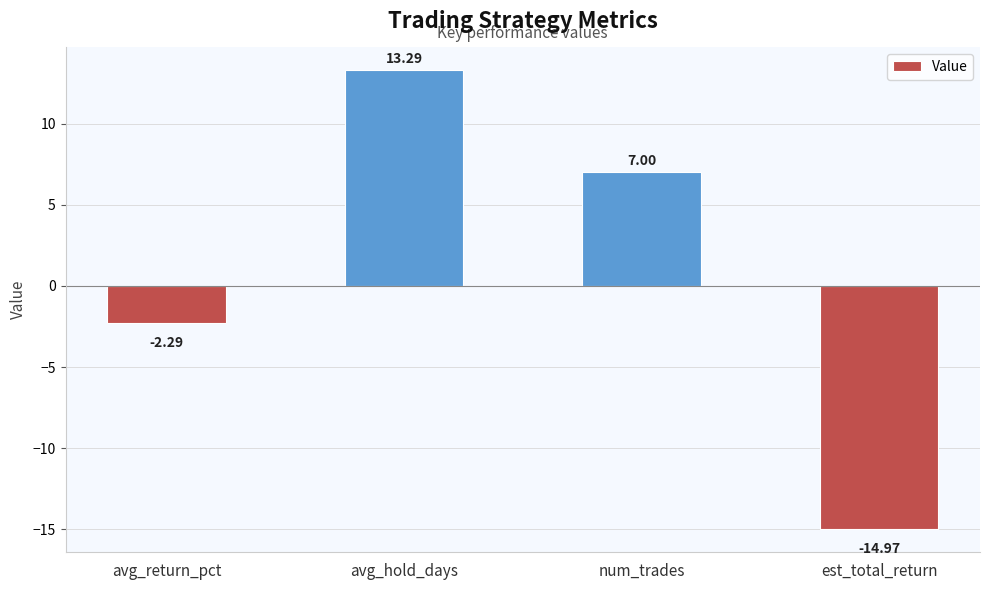

How many distinct data groups are displayed?

1